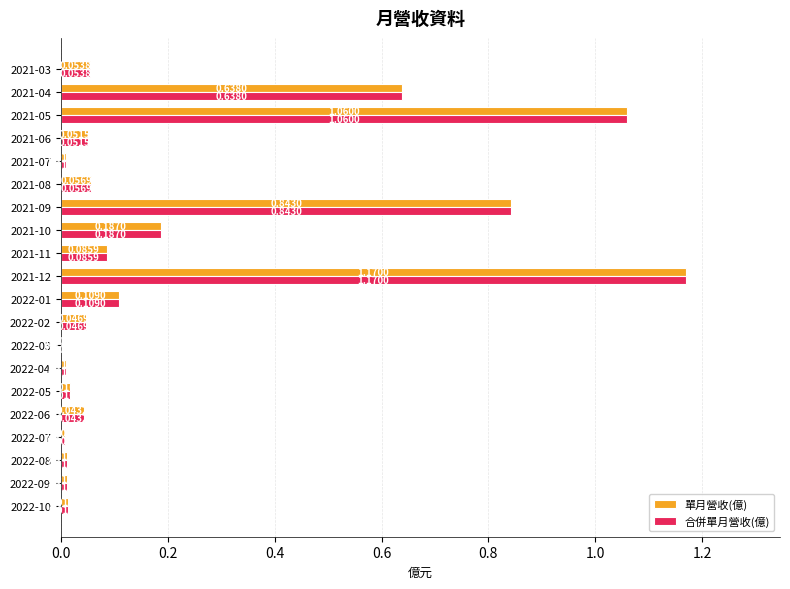

Is the value of 單月營收(億) at 2021-08 greater than the value of 合併單月營收(億) at 2021-05?

No